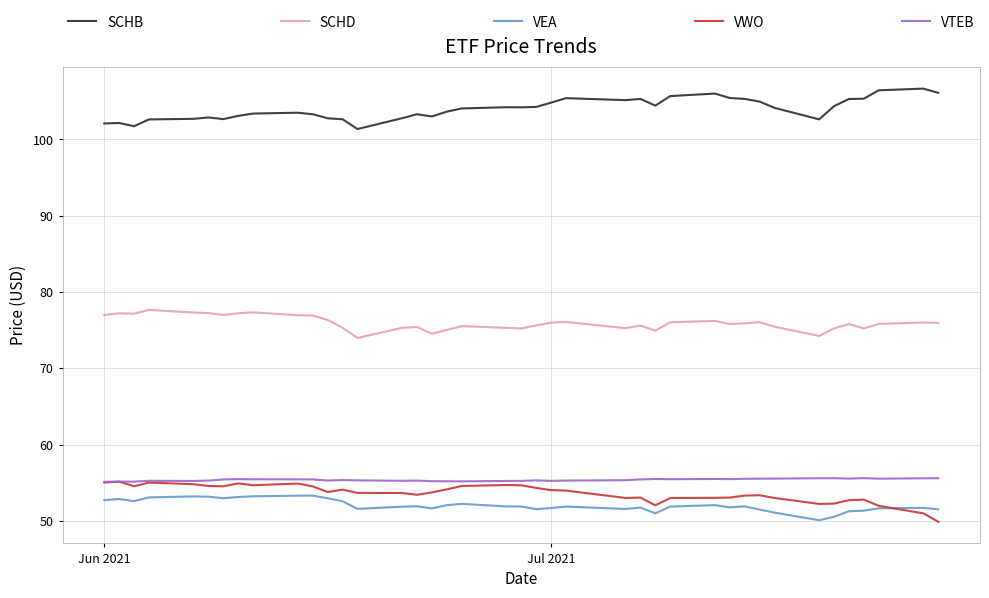

True or false: VEA and SCHD cross at least once.

False